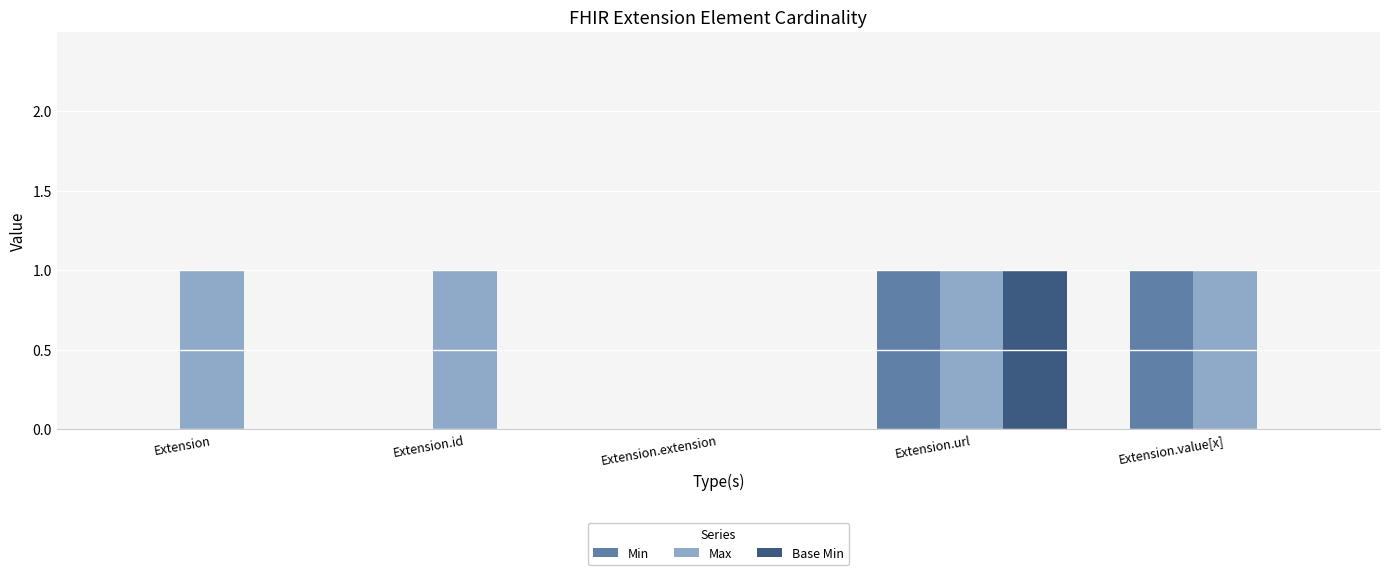

True or false: Max has a value of 0 at Extension.extension.

True